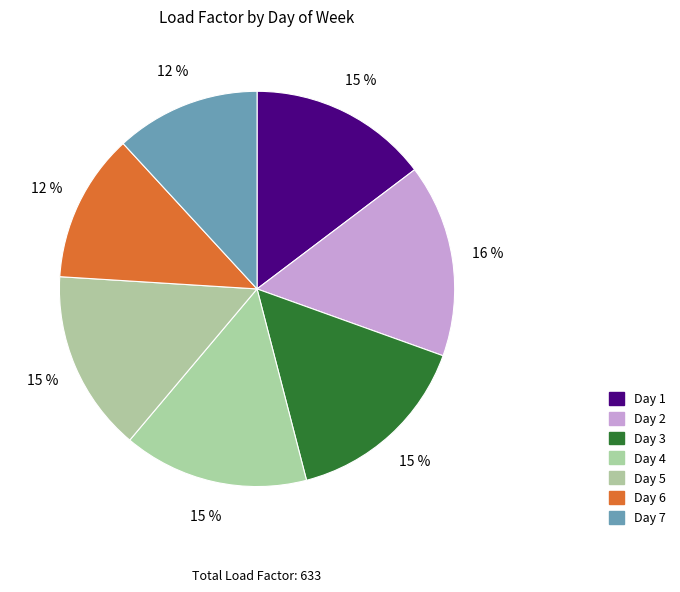

Count the number of slices in the pie.

7